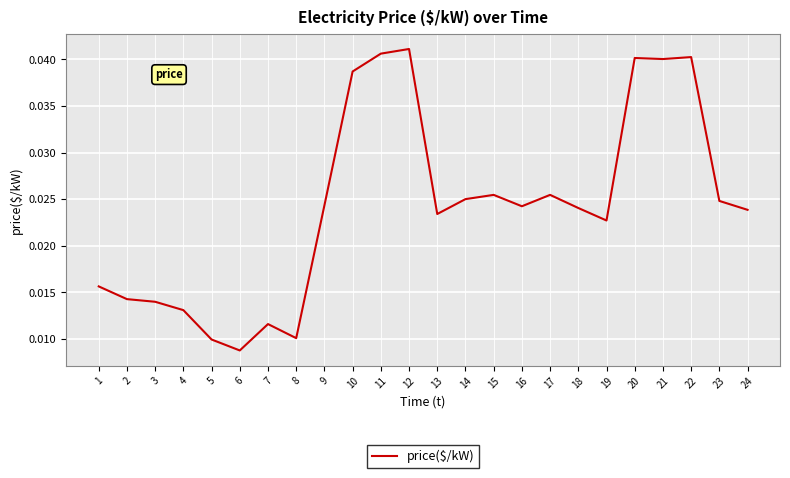

Which label corresponds to the smallest value in the chart?

6